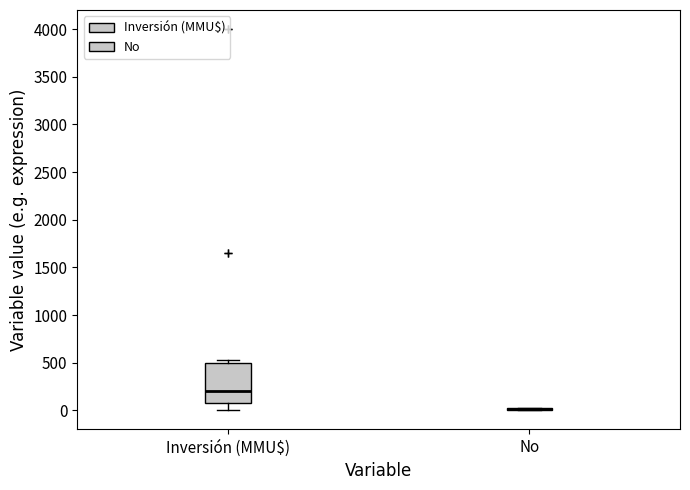

Reading left to right, transcribe this box plot: for each box, give where its median line is, the range the box spans, and where its two whiskers end, as read against the y-axis. The values are not printed on the chart, so give them approximately, as read against the axis.

Inversión (MMU$): median 200, box 100 to 500, whiskers 0 to 550
No: box collapsed to a line at 0, whiskers 0 to 50